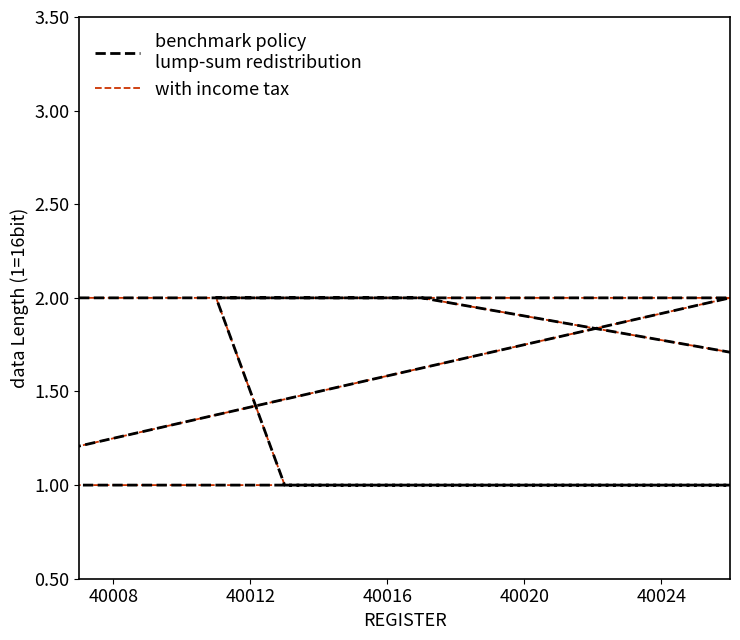

What is the value of the benchmark policy
lump-sum redistribution point at the 10th from the left?

1